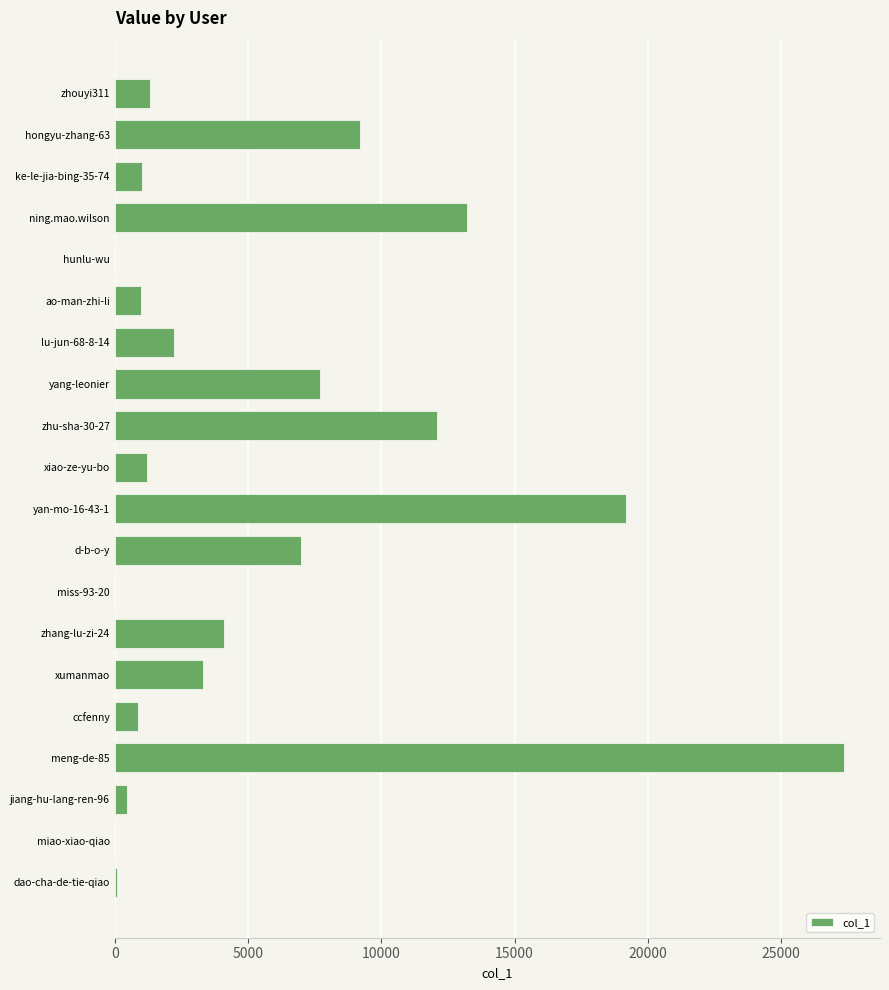

What is the change in value from xumanmao to ke-le-jia-bing-35-74?

-2266